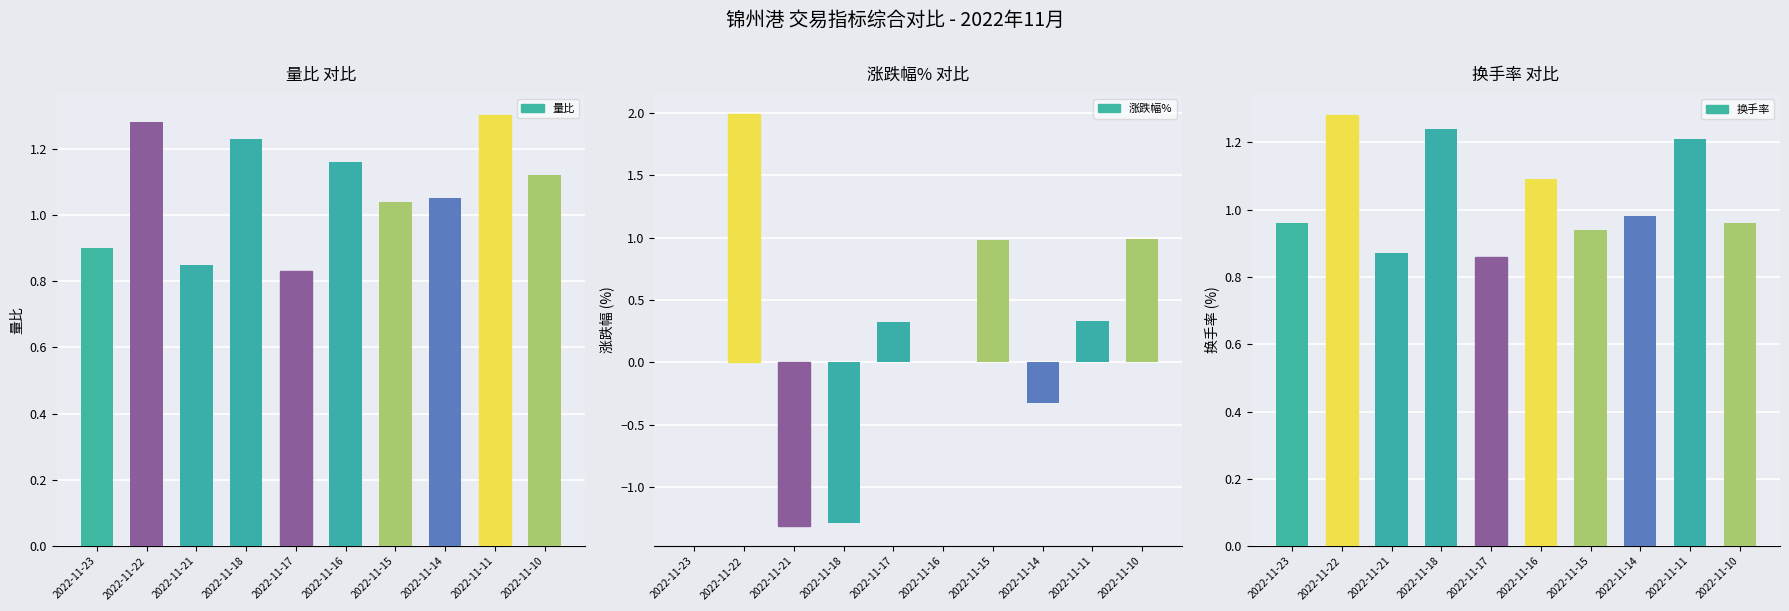

Reading left to right, what are all the values shown in this chart?

量比: 0.9	1.3	0.8	1.2	0.8	1.2	1.0	1.1	1.3	1.1
涨跌幅%: 0.0	2.0	-1.3	-1.3	0.3	0.0	1.0	-0.3	0.3	1.0
换手率: 1.0	1.3	0.9	1.2	0.9	1.1	0.9	1.0	1.2	1.0